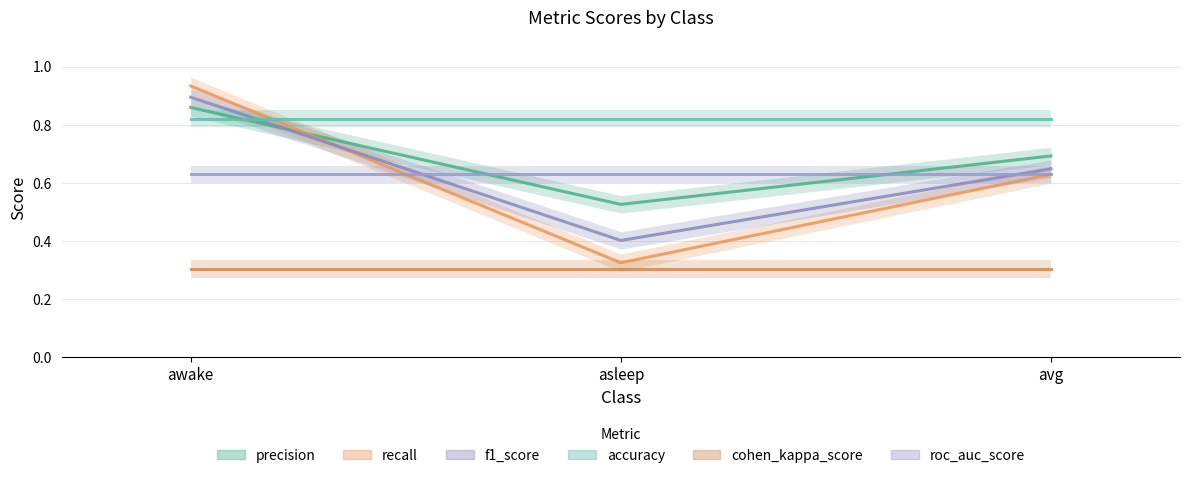

Is this an area chart (filled region under the line)?

No